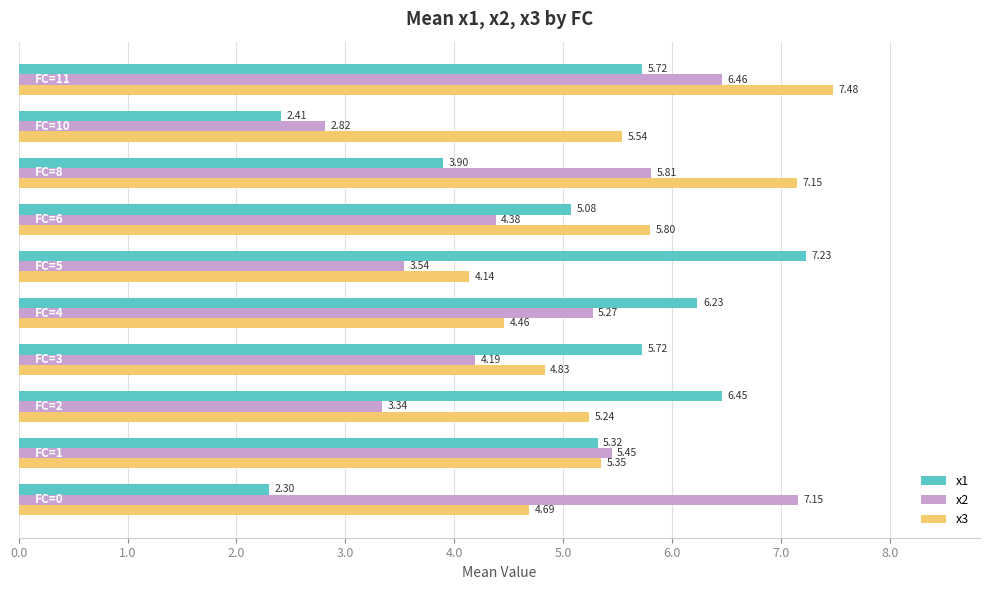

What is the difference between the maximum and second lowest values in the x2 series?

3.8